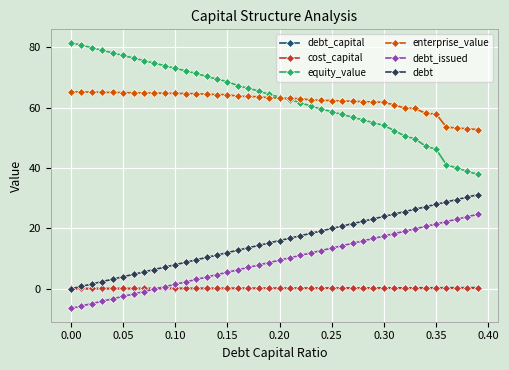

What is the value of the enterprise_value point at the 28th from the left?

62.1